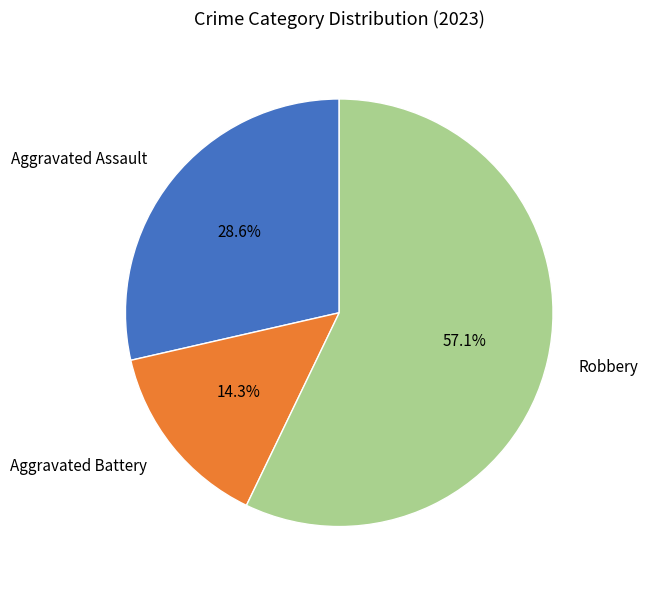

How many slices are in this pie chart?

3